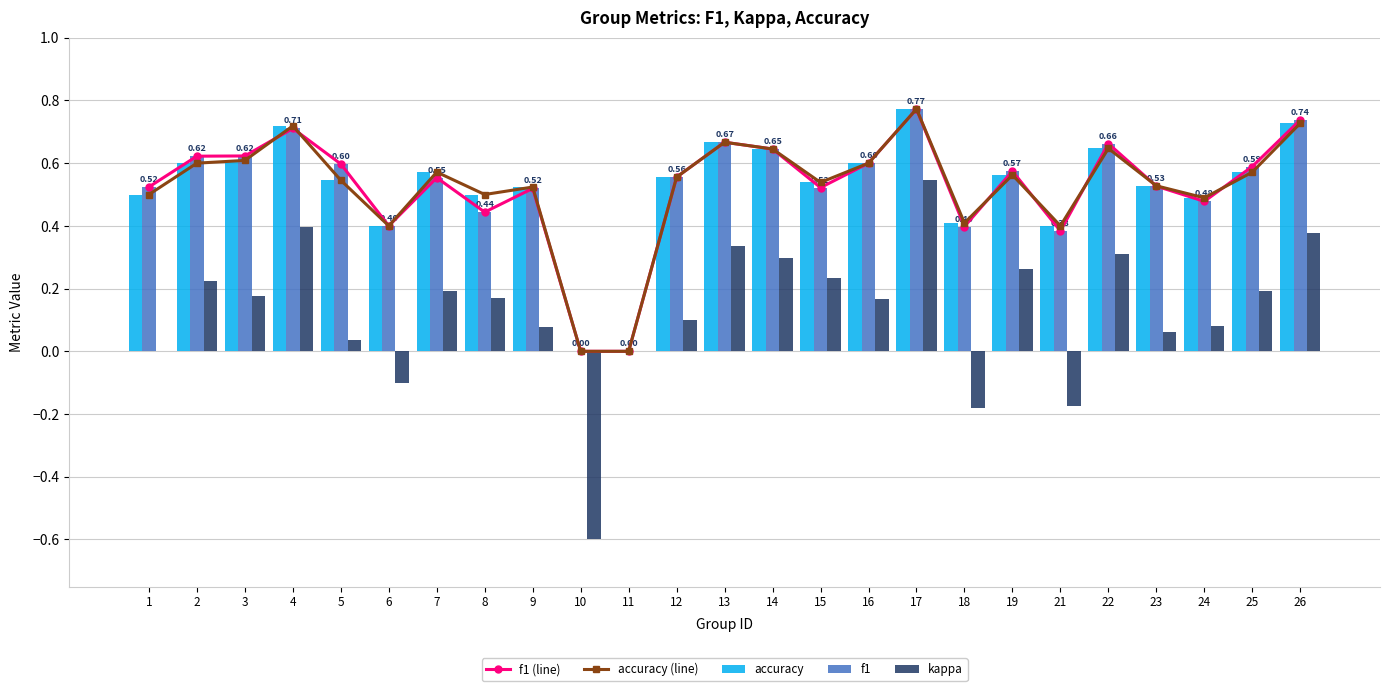

At which label is f1 (line) closest to 0?

10